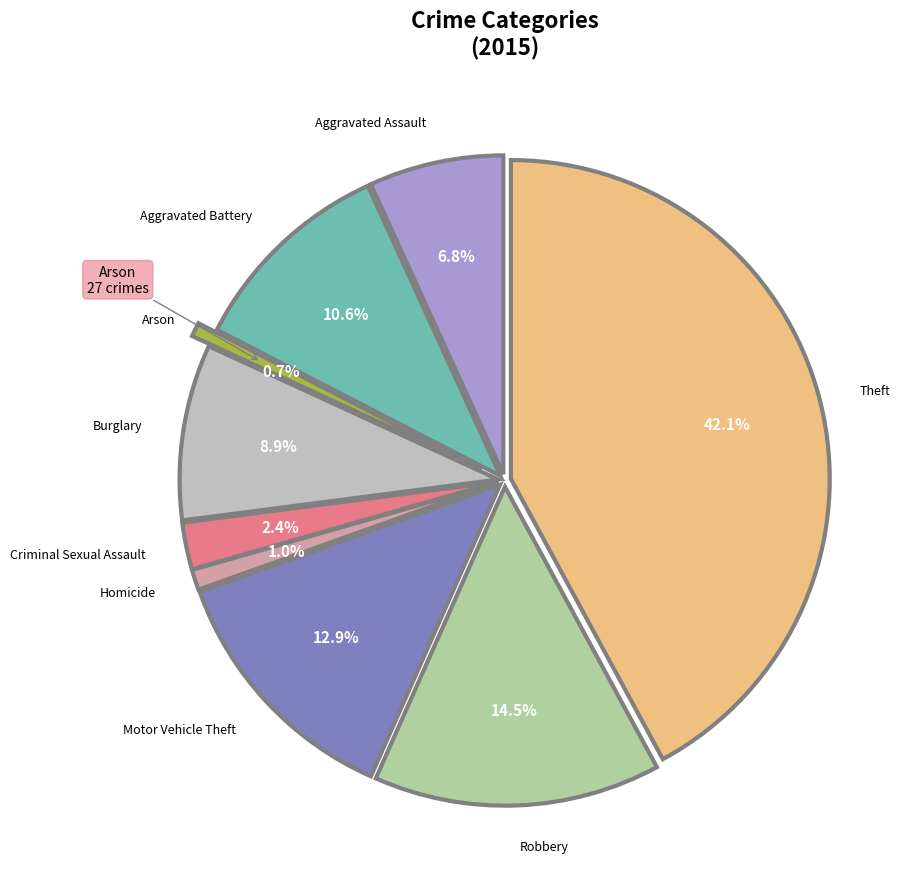

Does any single category account for the majority?

No